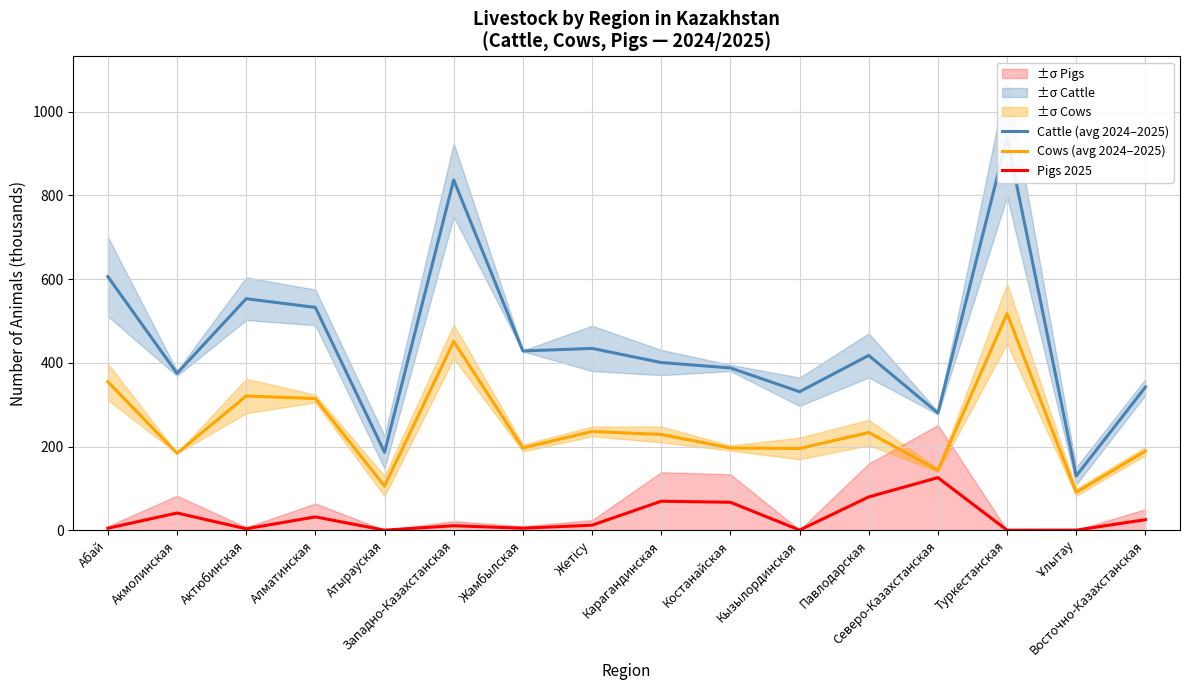

True or false: Pigs 2025 and Cows (avg 2024–2025) intersect in this chart.

False